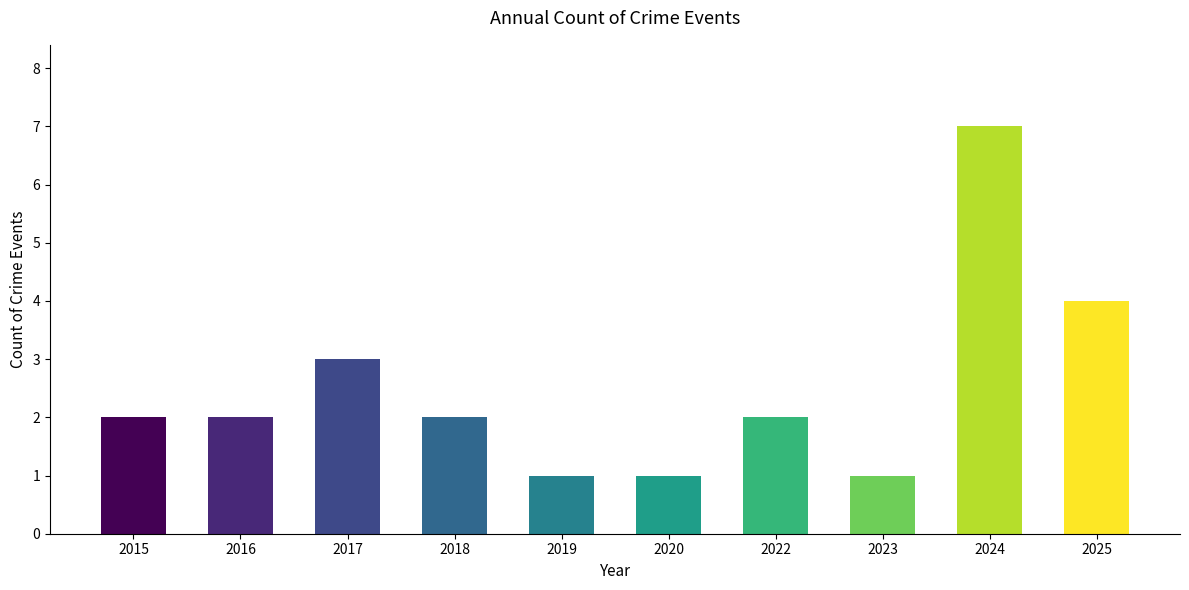

What is the value of the 9th bar from the left?

7